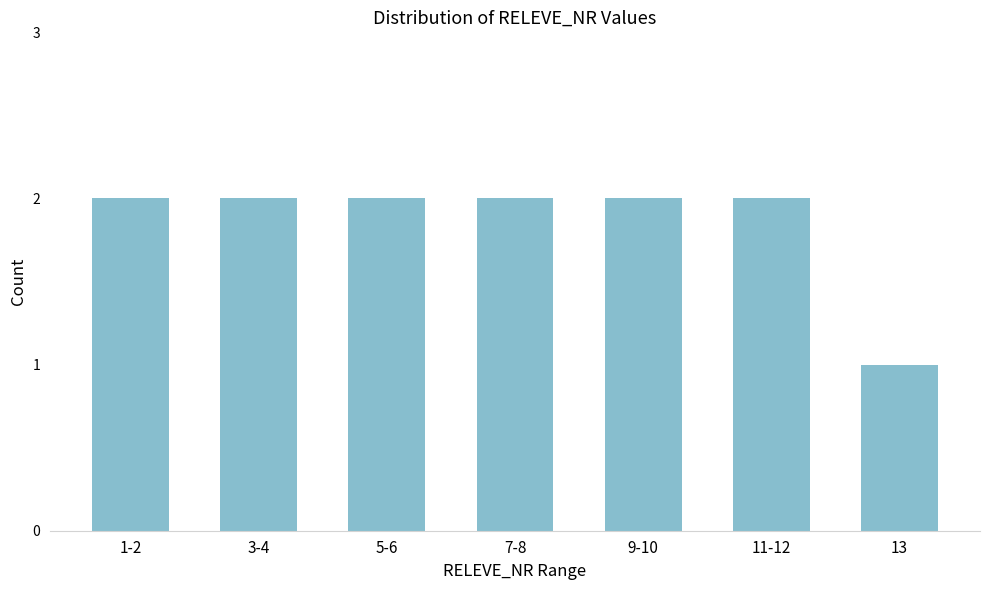

Reading left to right, what are all the values shown in this chart?

1-2=2	3-4=2	5-6=2	7-8=2	9-10=2	11-12=2	13=1